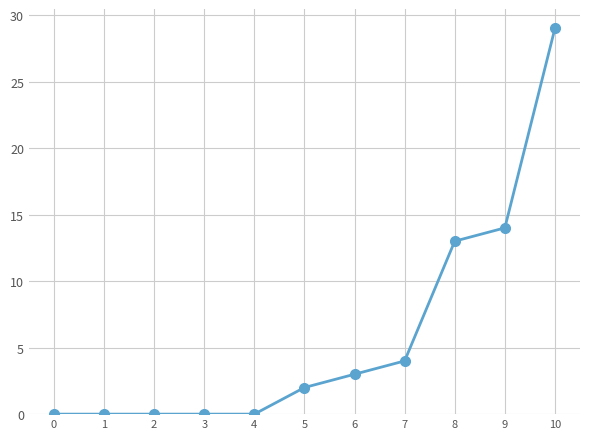

What is the value of the 7th point from the left?

3